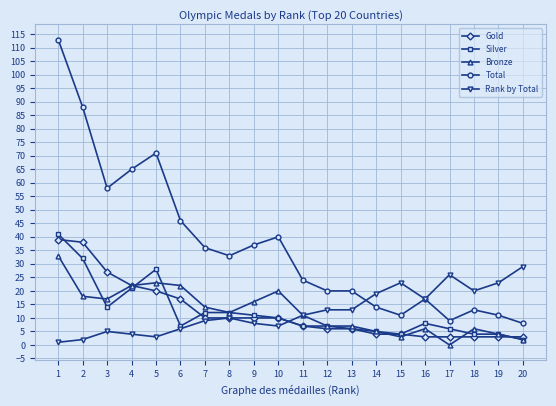

Which series has the largest total across all categories?

Total